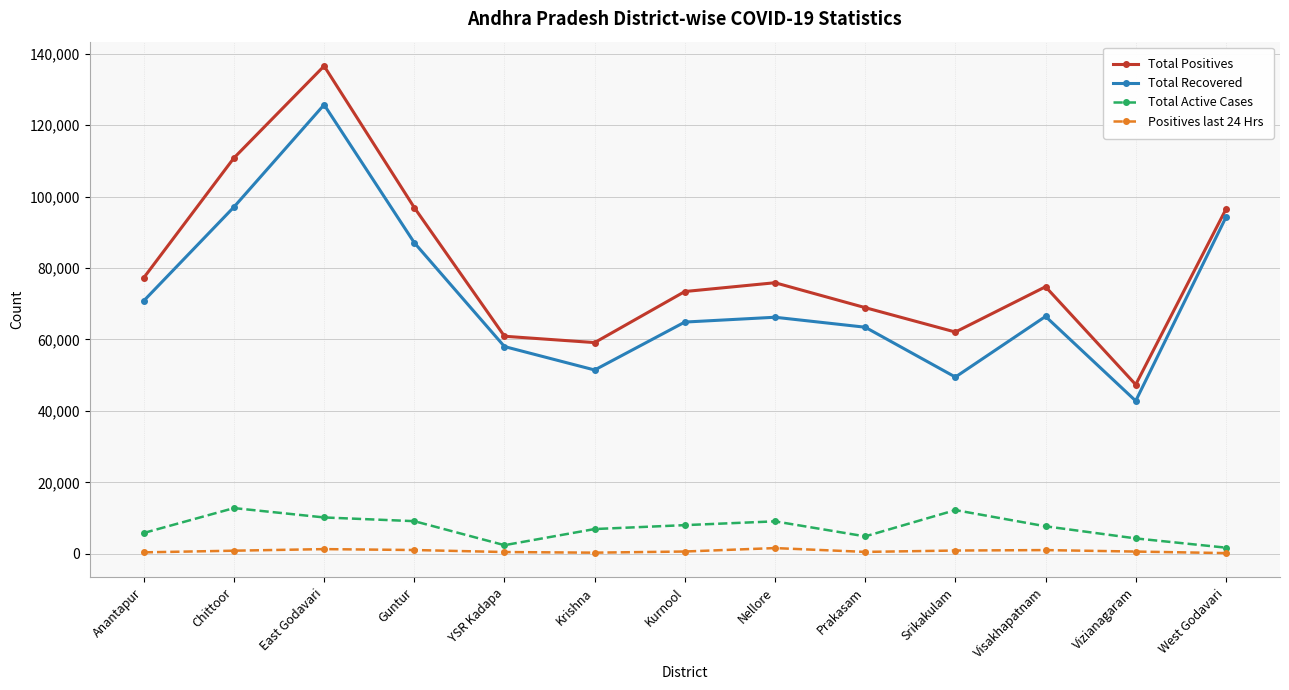

True or false: Positives last 24 Hrs and Total Active Cases cross at least once.

False